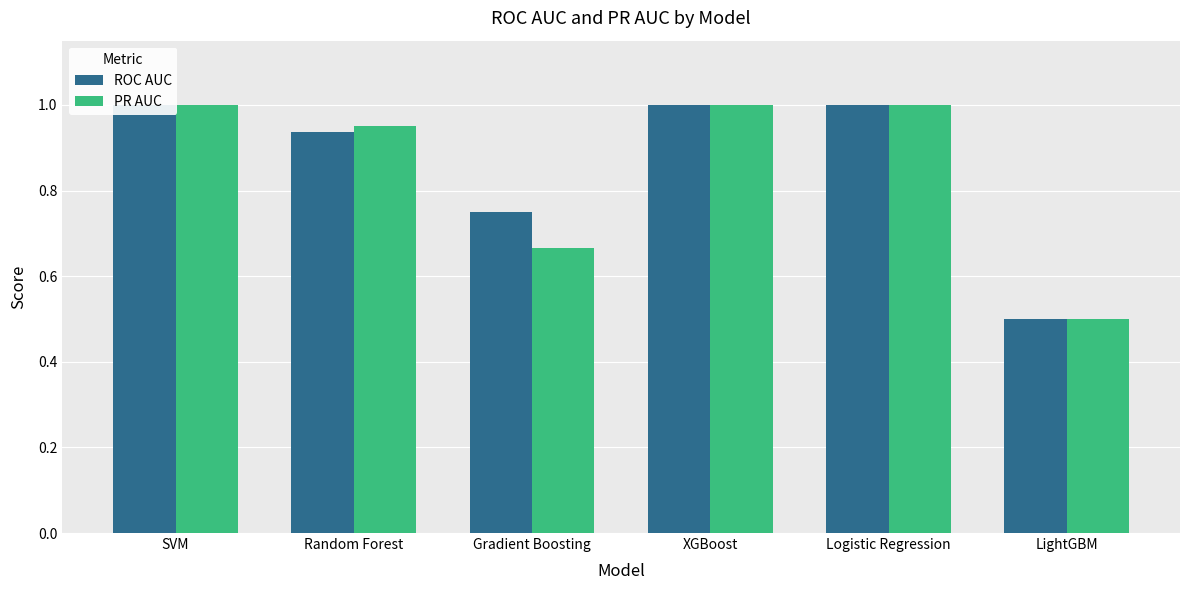

What is the sum of the ROC AUC values at Logistic Regression and SVM?

2.0